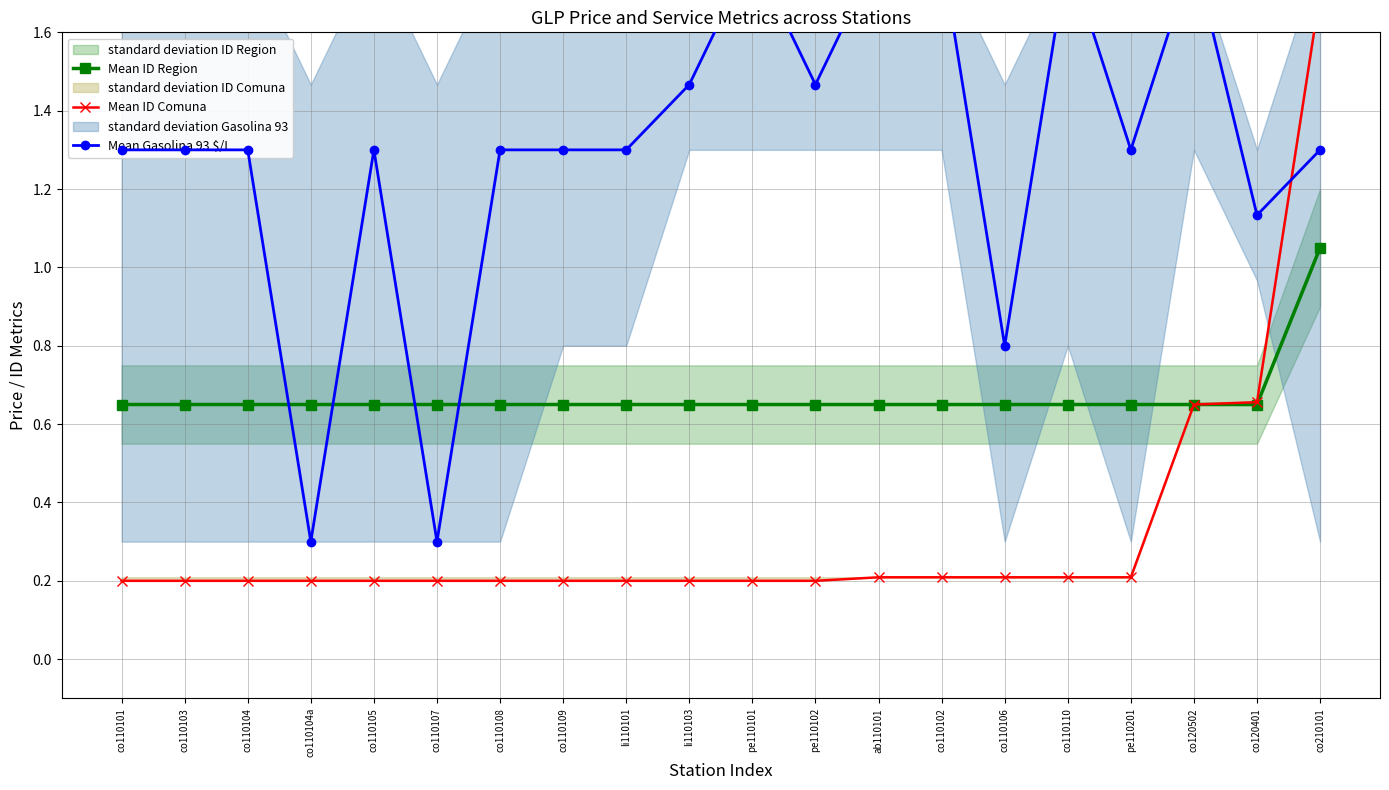

What is the difference between the maximum and second lowest values in the Mean ID Region series?

0.4